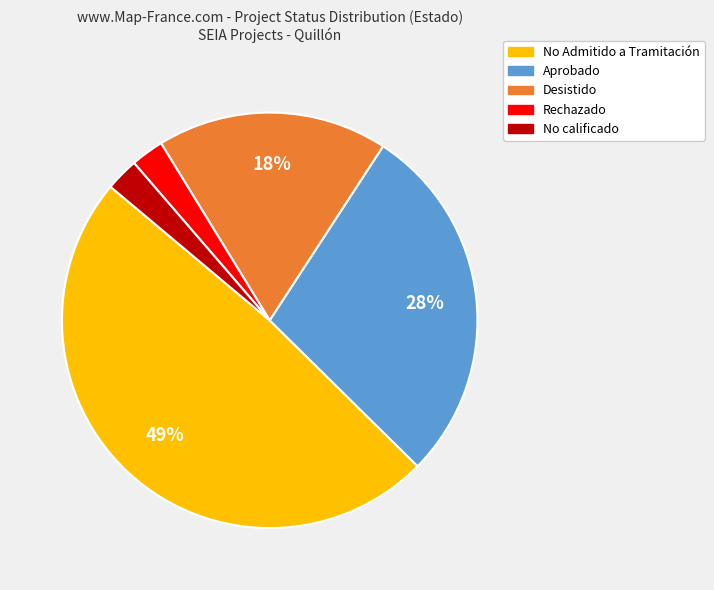

Which slice is the largest?

No Admitido a Tramitación